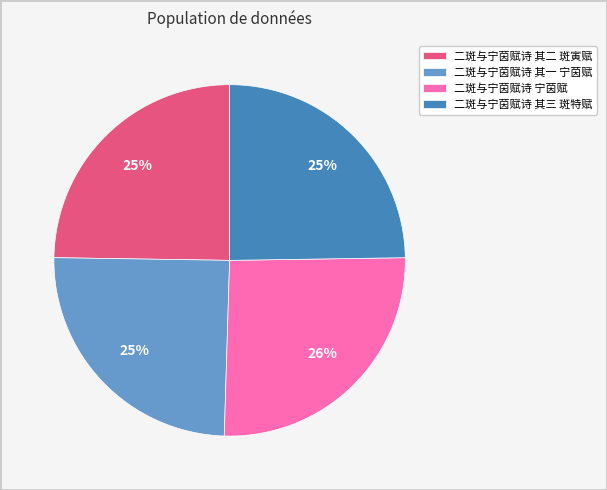

True or false: 二斑与宁茵赋诗 宁茵赋 accounts for 26% of the total.

True